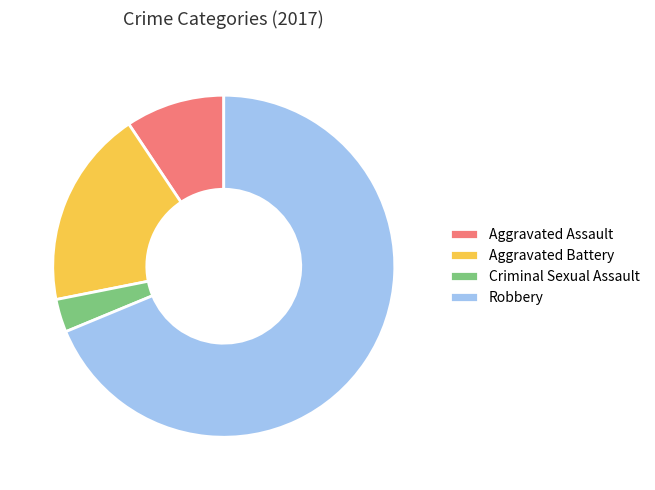

The Criminal Sexual Assault slice represents 12% of the pie. True or false?

False